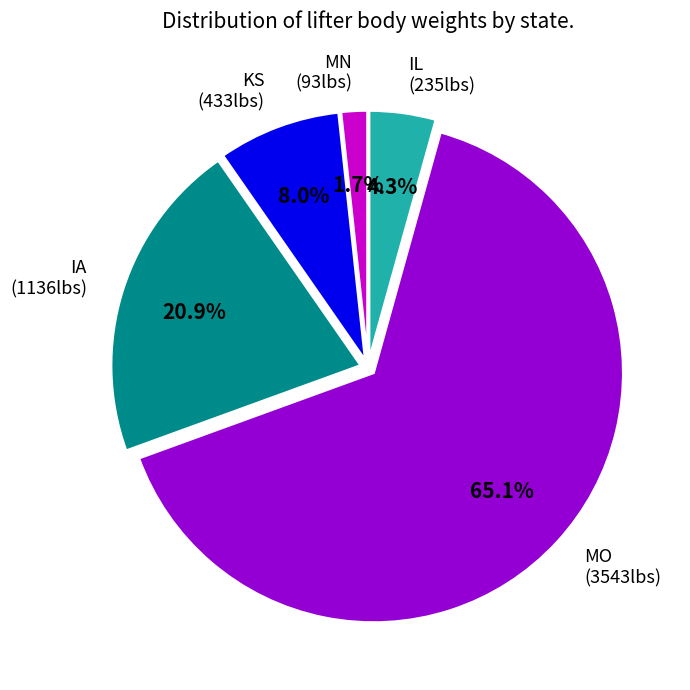

Is there a majority slice in this chart?

Yes